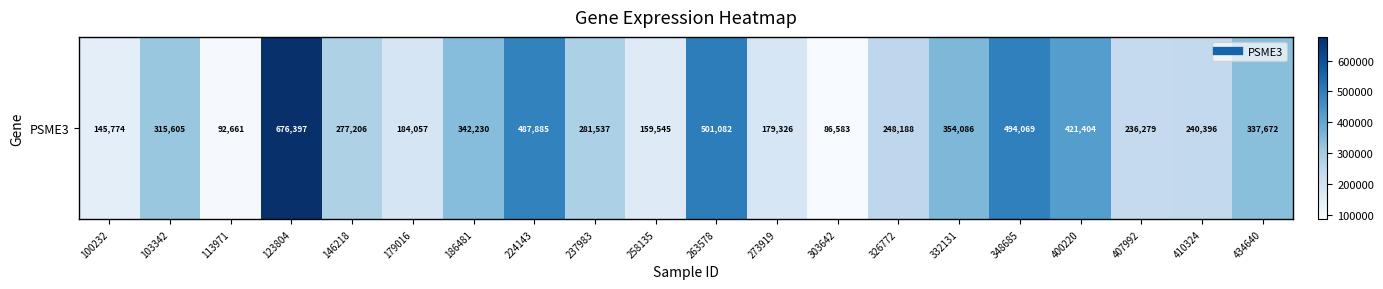

Rank the categories by value from highest to lowest.

123804, 263578, 348685, 224143, 400220, 332131, 186481, 434640, 103342, 237983, 146218, 326772, 410324, 407992, 179016, 273919, 258135, 100232, 113971, 303642